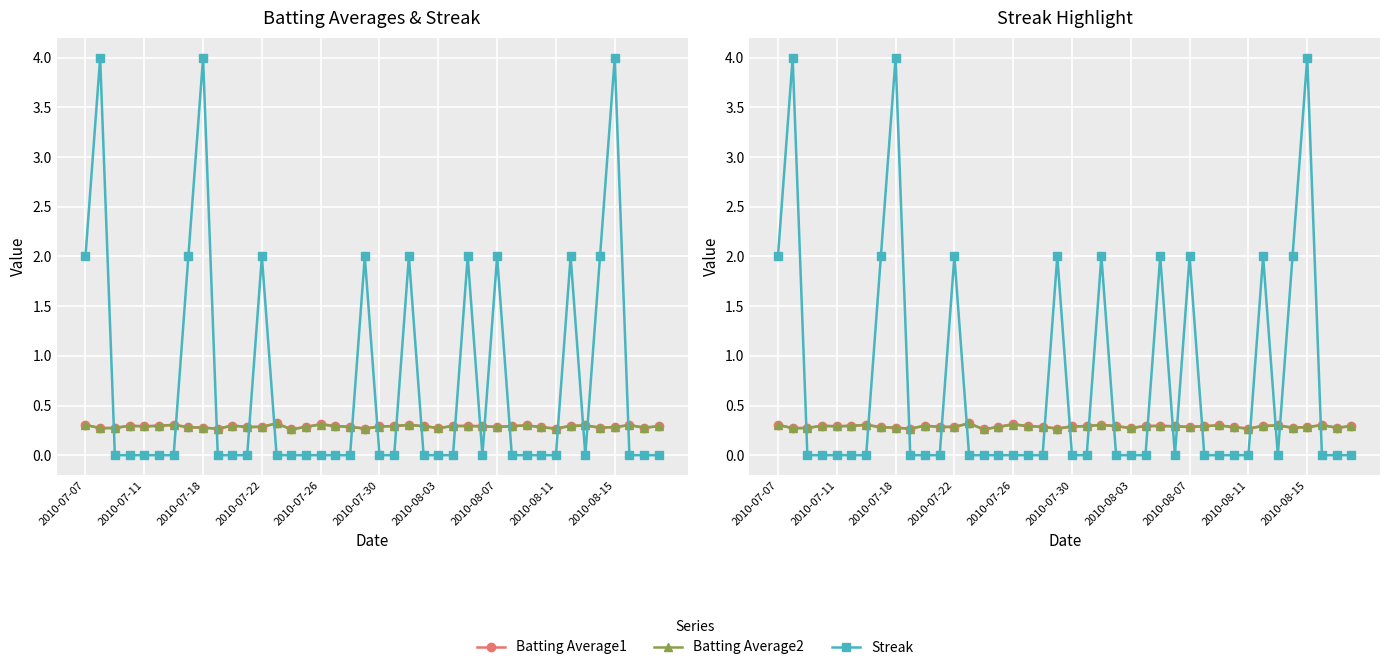

Rank the series by their maximum value, from highest to lowest.

Streak, Batting Average1, Batting Average2